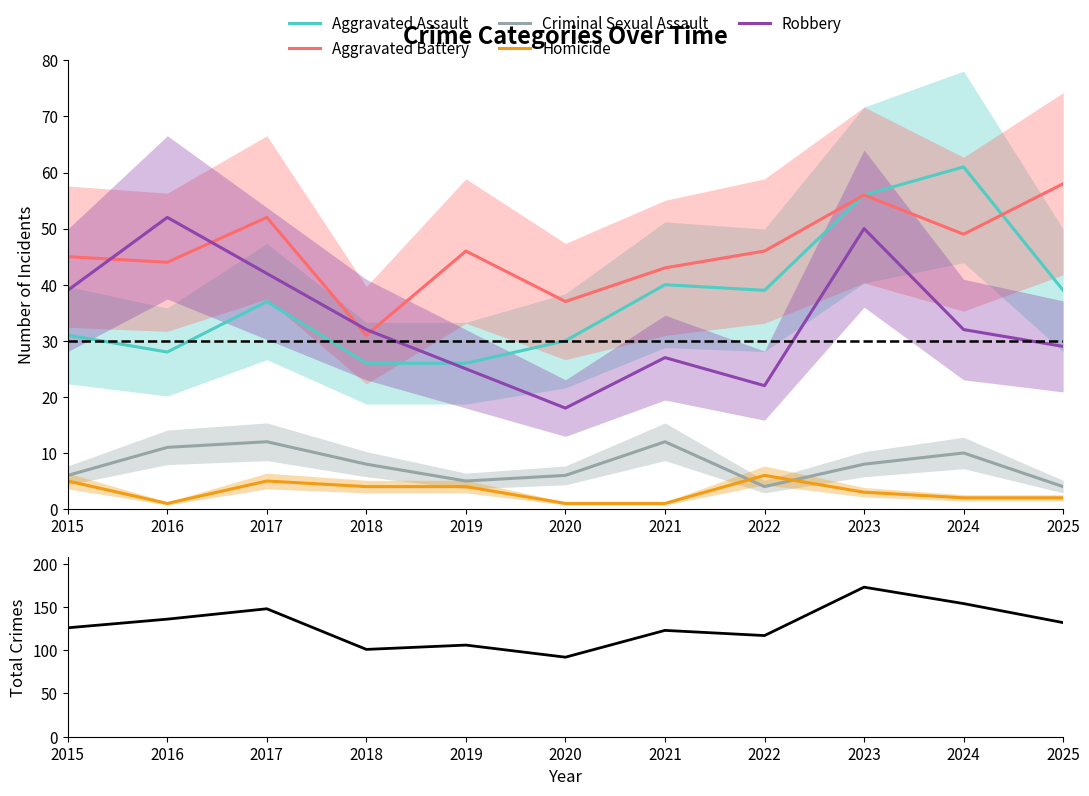

Where does the Aggravated Assault series first go above 37?

2021